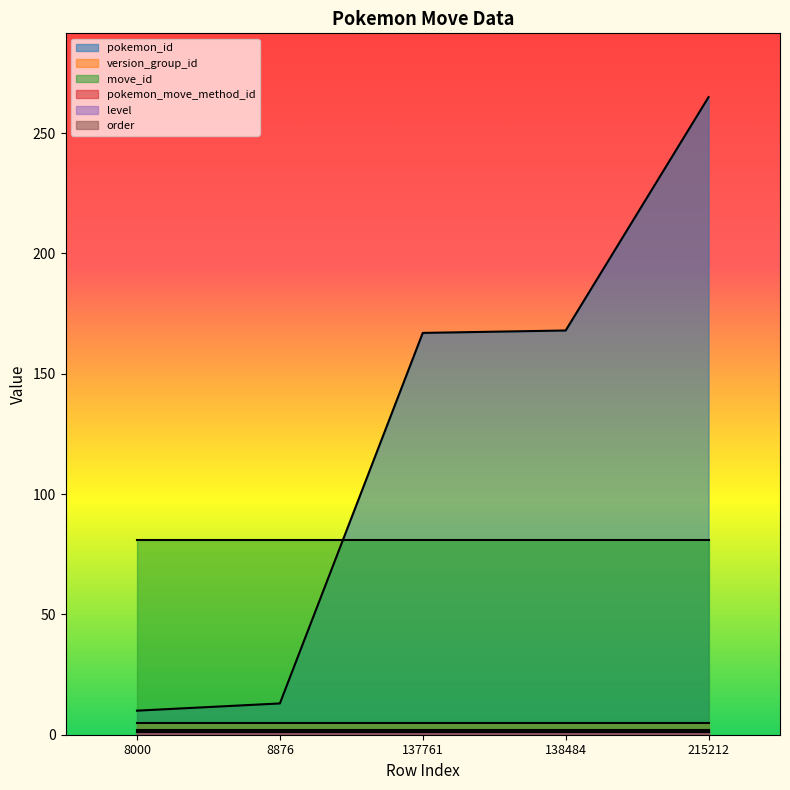

Which series has the largest total across all categories?

pokemon_id